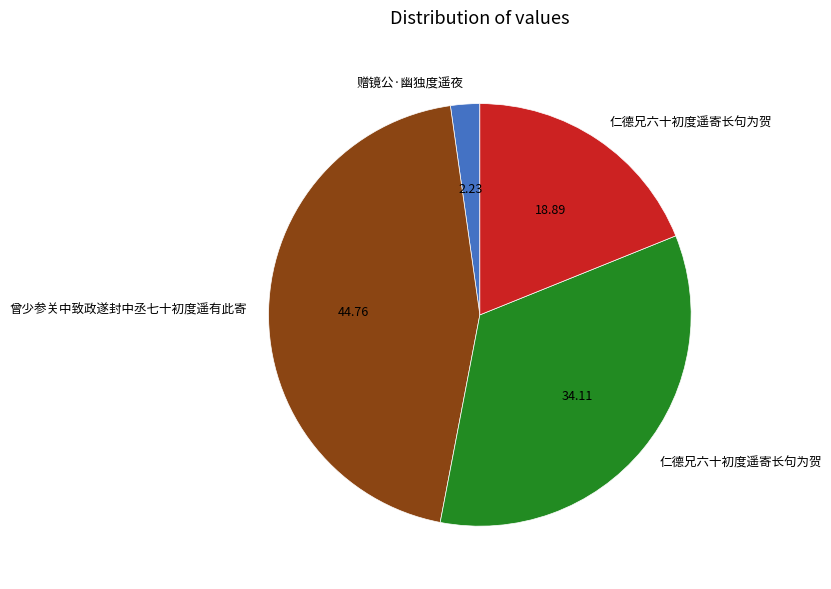

Is there any slice that represents more than half of the pie?

No